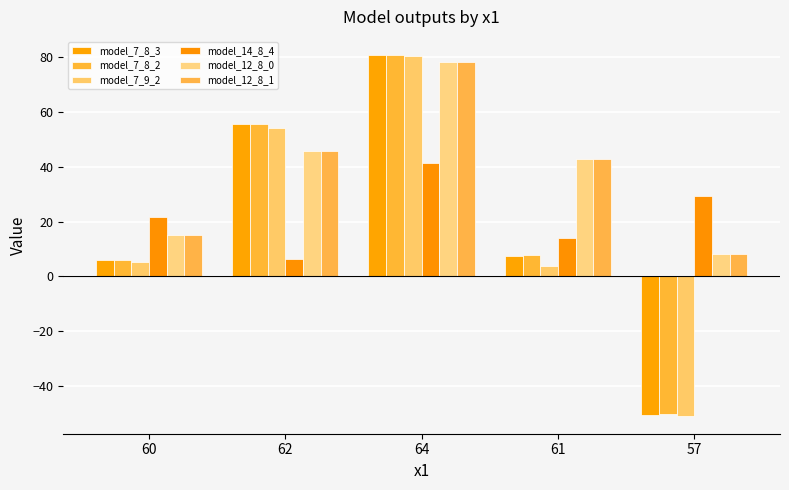

What is the difference between the second highest and second lowest values in the model_7_9_2 series?

50.3